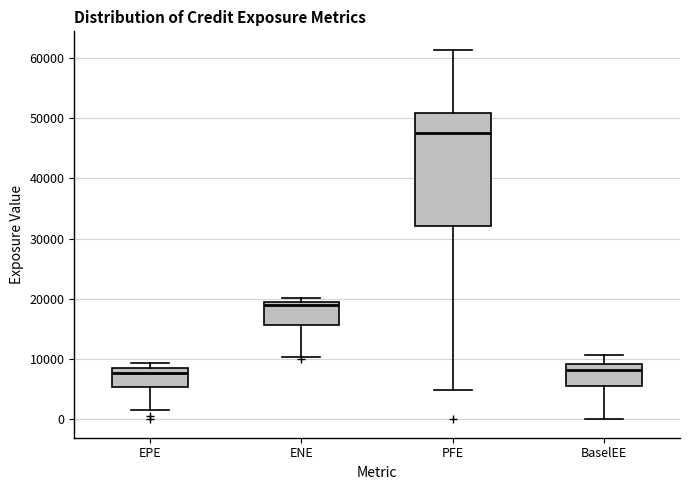

Reading left to right, transcribe this box plot: for each box, give where its median line is, the range the box spans, and where its two whiskers end, as read against the y-axis. The values are not printed on the chart, so give them approximately, as read against the axis.

EPE: median 8000 (just below the box's upper edge), box 5000 to 8000, whiskers 2000 to 9000
ENE: median 19000, box 16000 to 20000, whiskers 10000 to 20000 (just above the box's upper edge)
PFE: median 48000, box 32000 to 51000, whiskers 5000 to 61000
BaselEE: median 8000, box 6000 to 9000, whiskers 0 to 11000